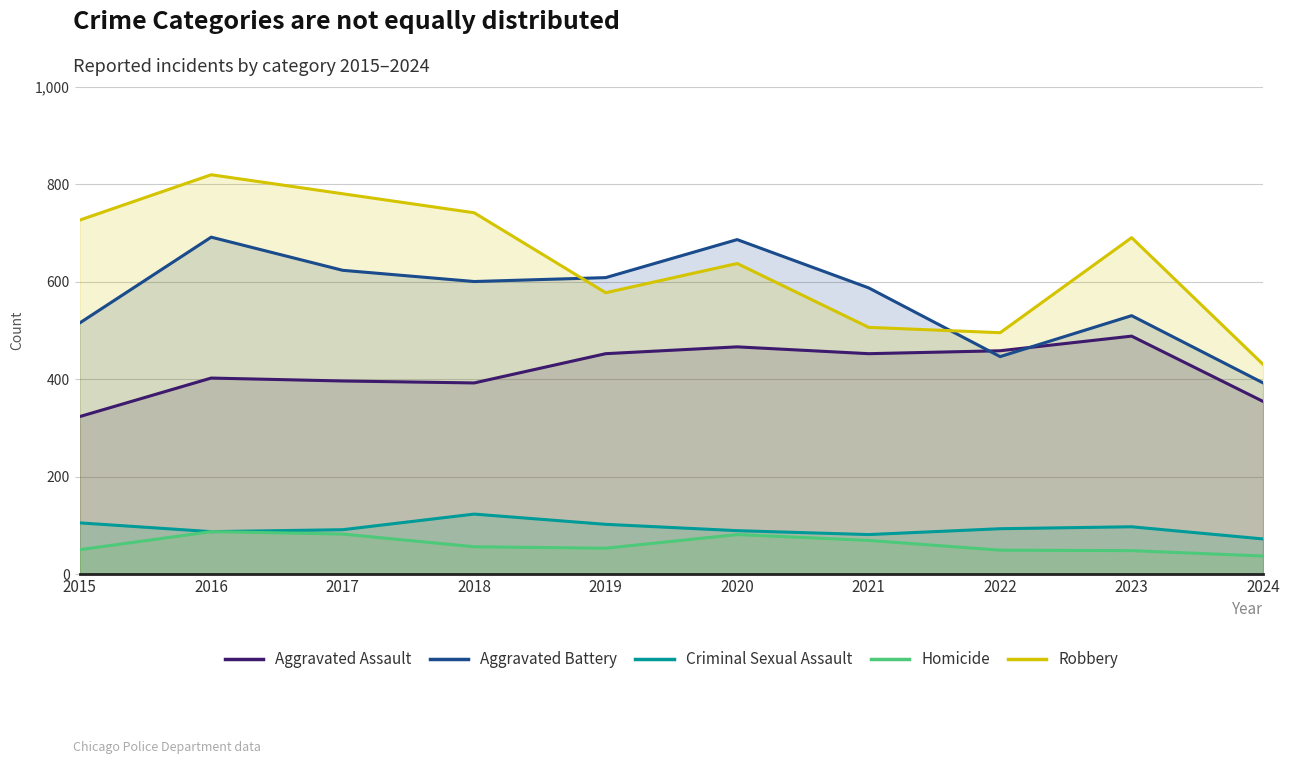

Which label corresponds to the largest value in the chart?

2016